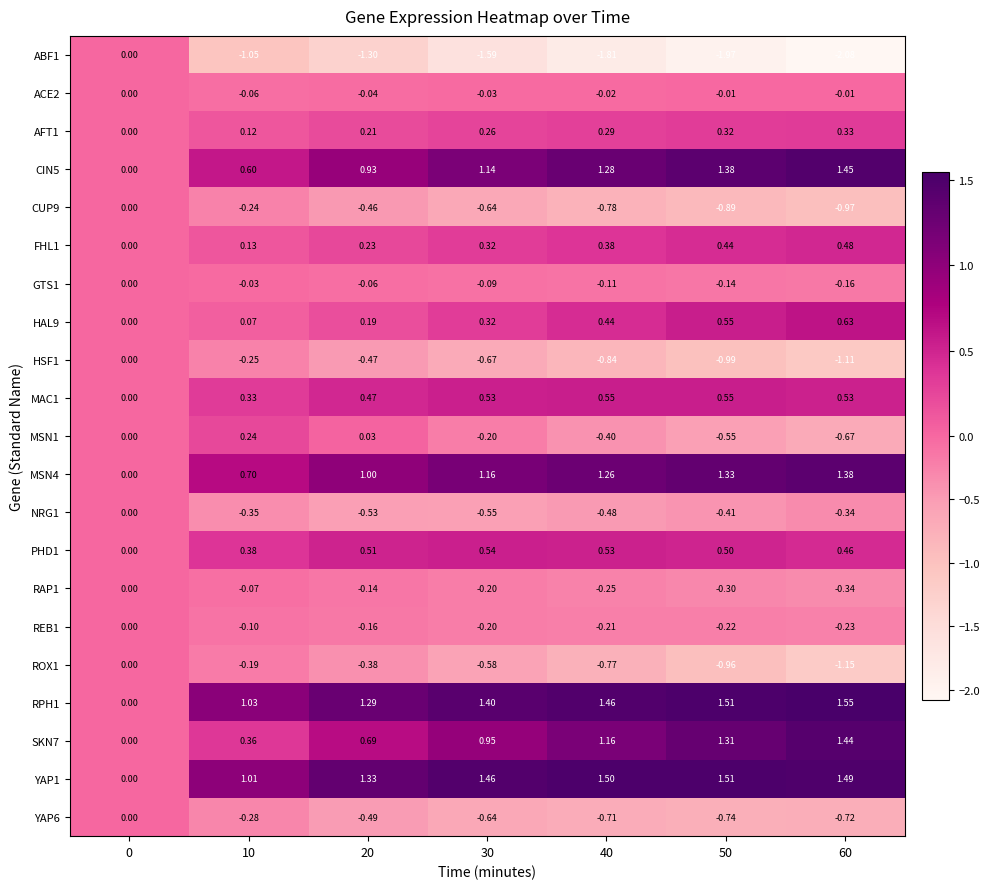

What is the total value across all series at 40?

2.5